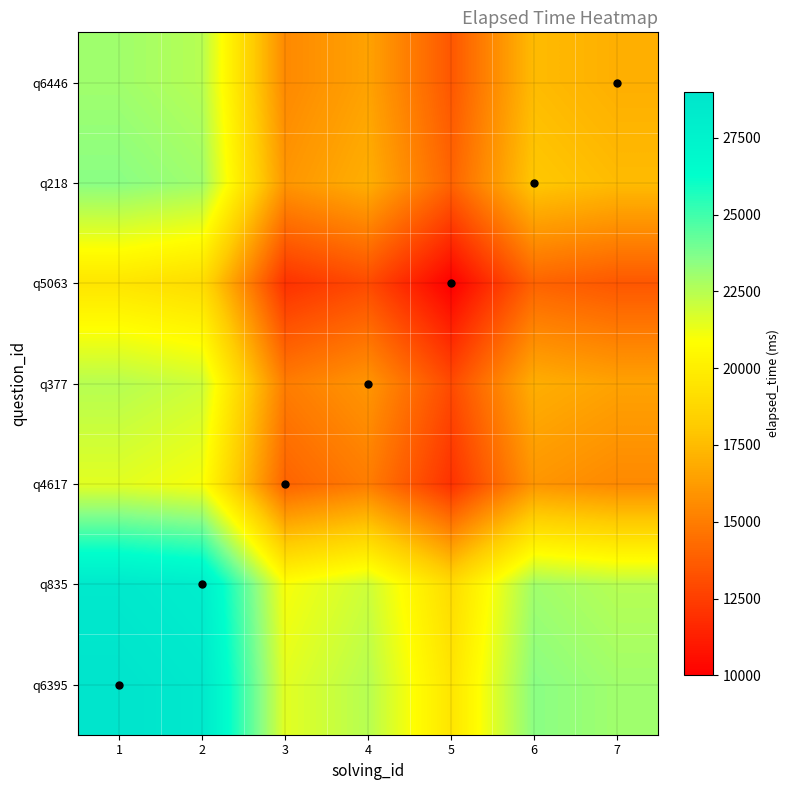

Rank the series at 6 from highest to lowest value.

q6395, q835, q218, q6446, q377, q4617, q5063